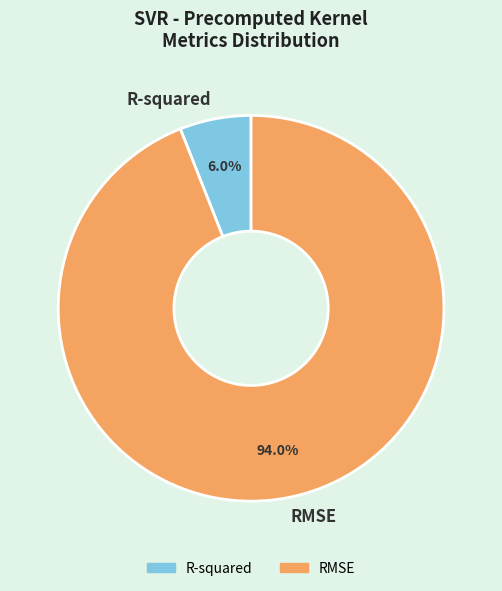

To the nearest percent, what is the difference between the largest and smallest slice percentages?

88%